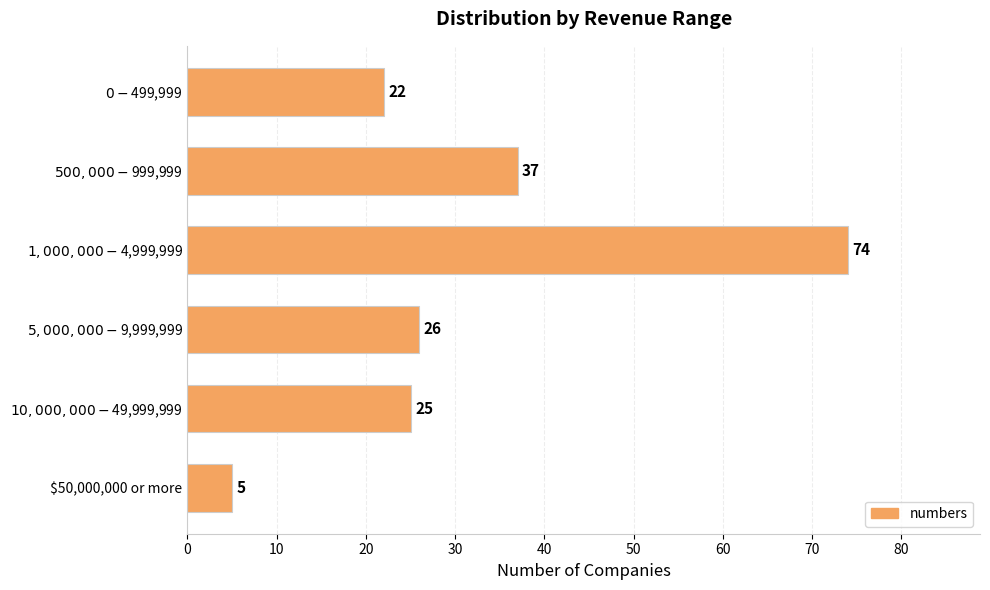

Is it true that the value at $50,000,000 or more is 5?

True